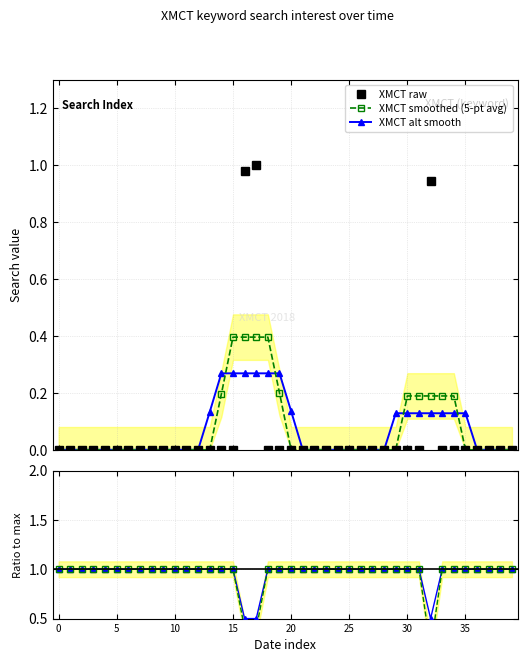

What is the label of the 9th point from the right?

31